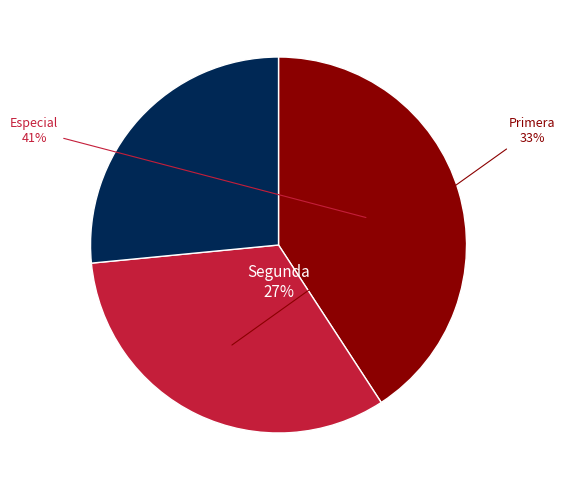

Does Primera account for over 50% of the chart?

No